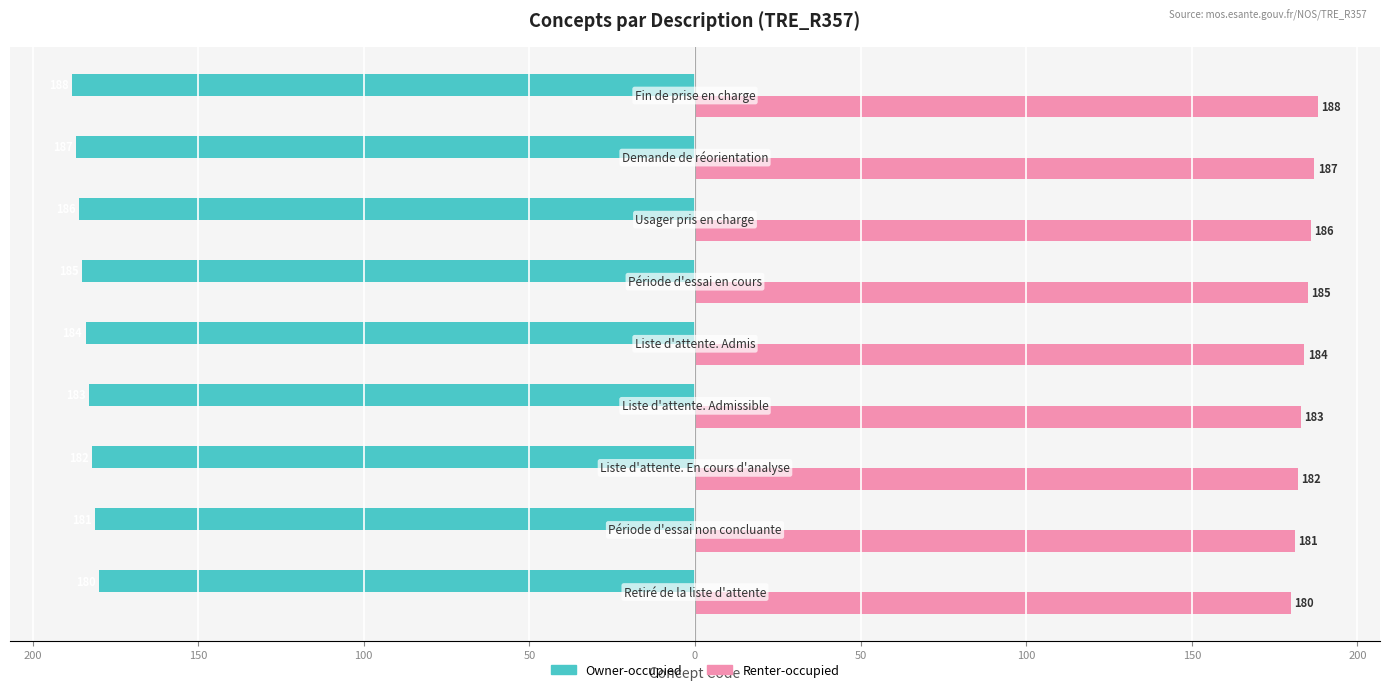

Reading right to left, transcribe all the data shown in this chart.

Owner-occupied: 150=-188	100=-187	50=-186	0=-185	50=-184	100=-183	150=-182	200=-181	250=-180
Renter-occupied: 150=188	100=187	50=186	0=185	50=184	100=183	150=182	200=181	250=180